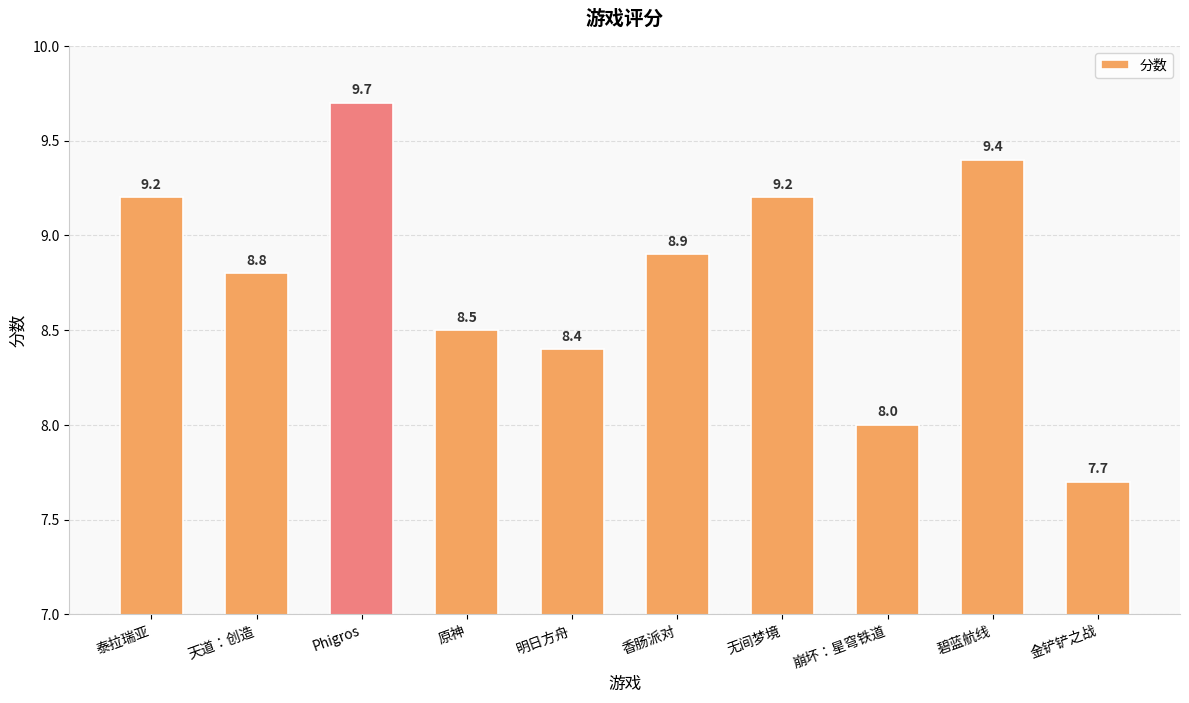

What is the label of the 10th bar from the left?

金铲铲之战